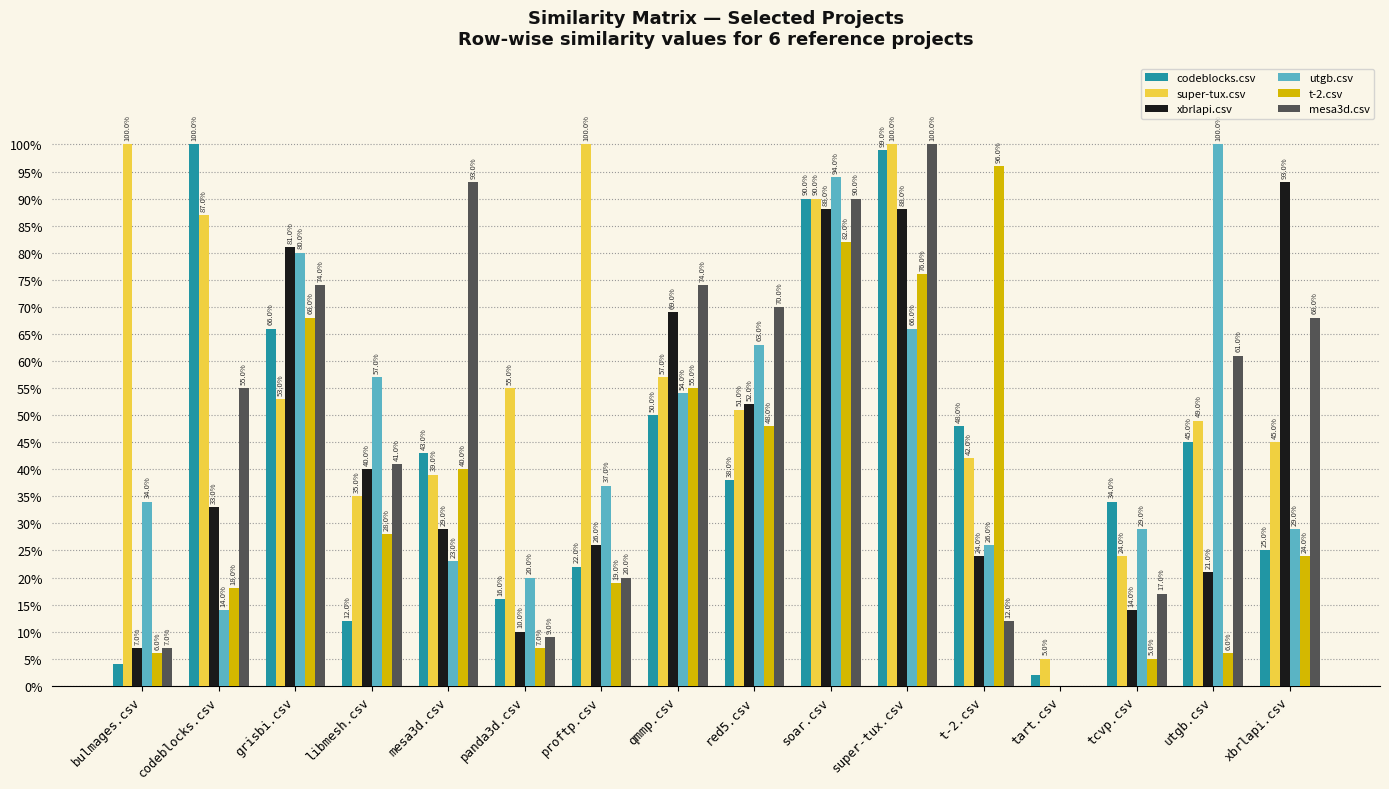

Which category has the lowest value across all series?

tart.csv